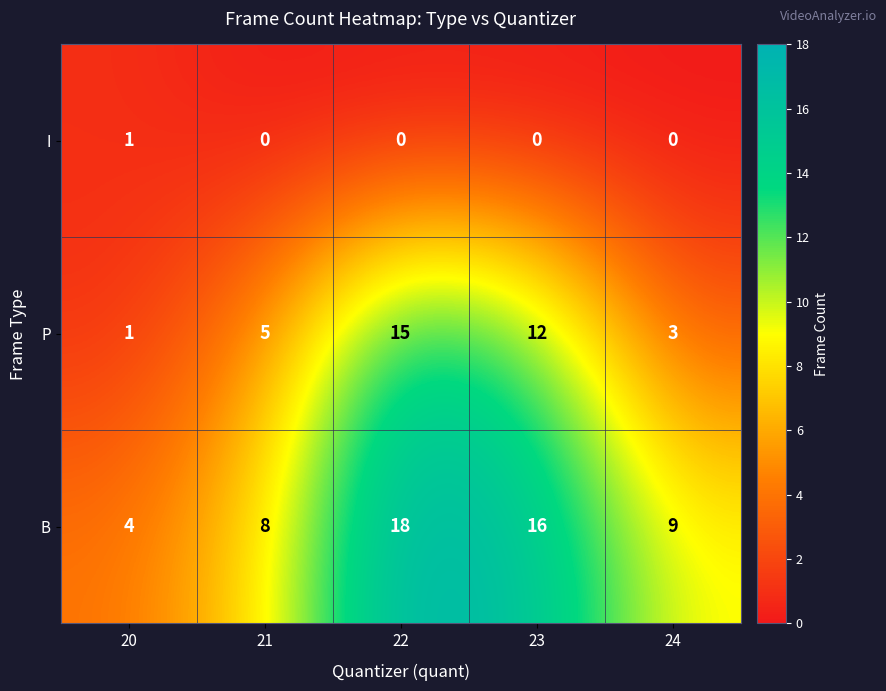

Which label corresponds to the largest value in the chart?

22